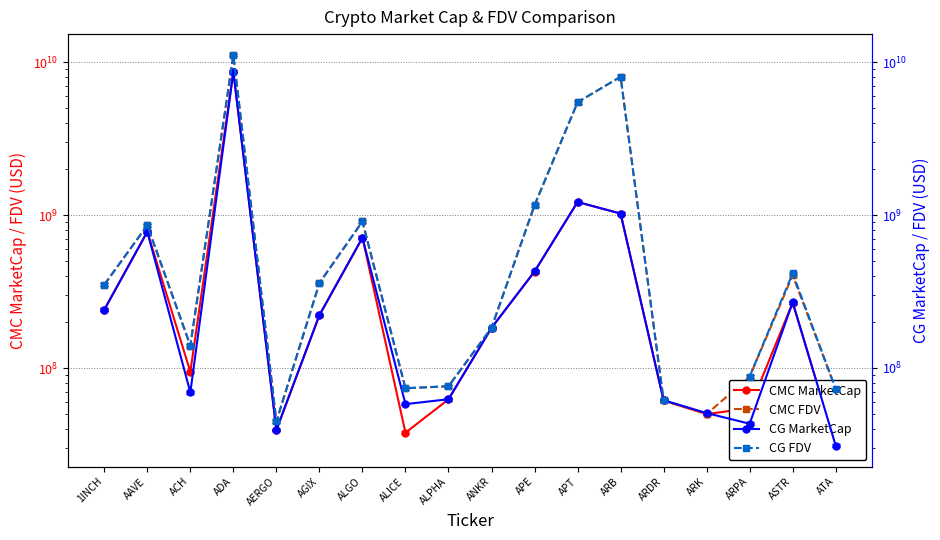

What position from the left is AGIX?

6